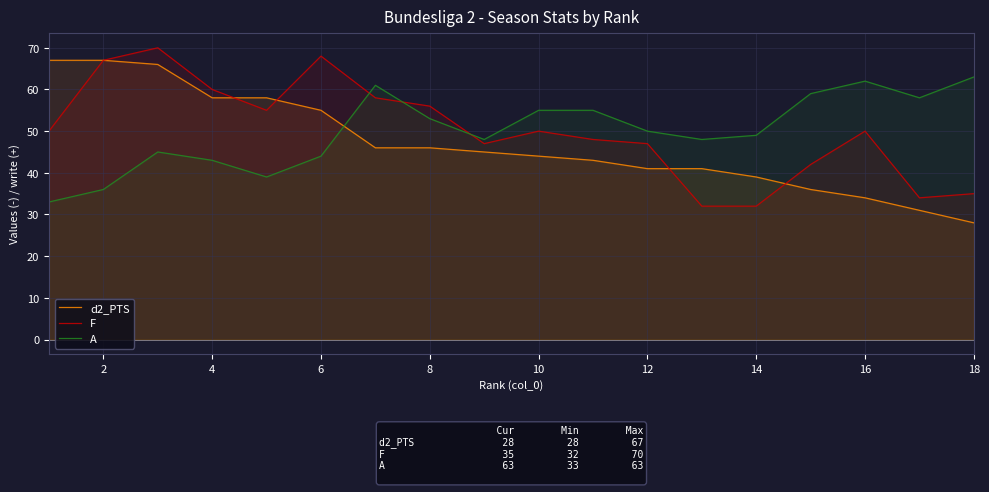

How many lines are shown in the chart?

3